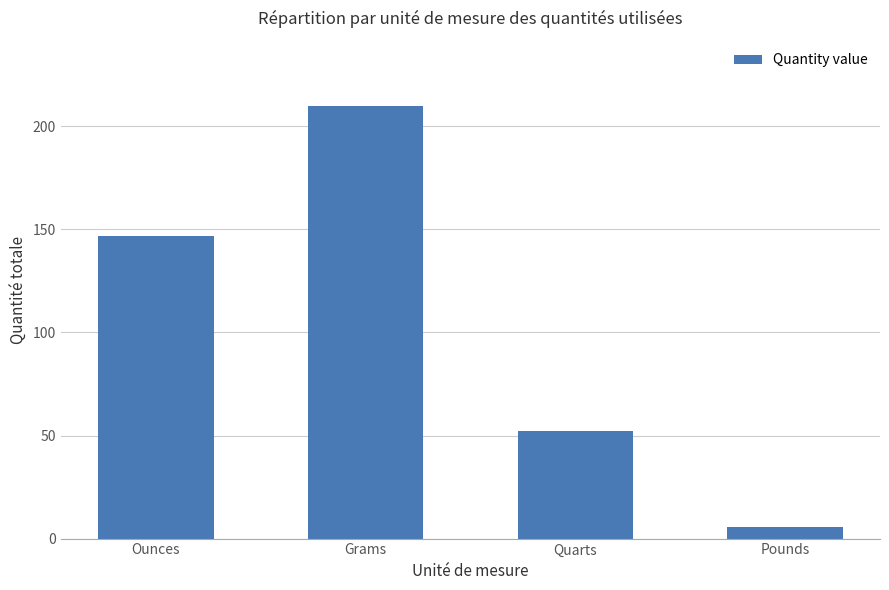

What is the label of the 4th bar from the right?

Ounces